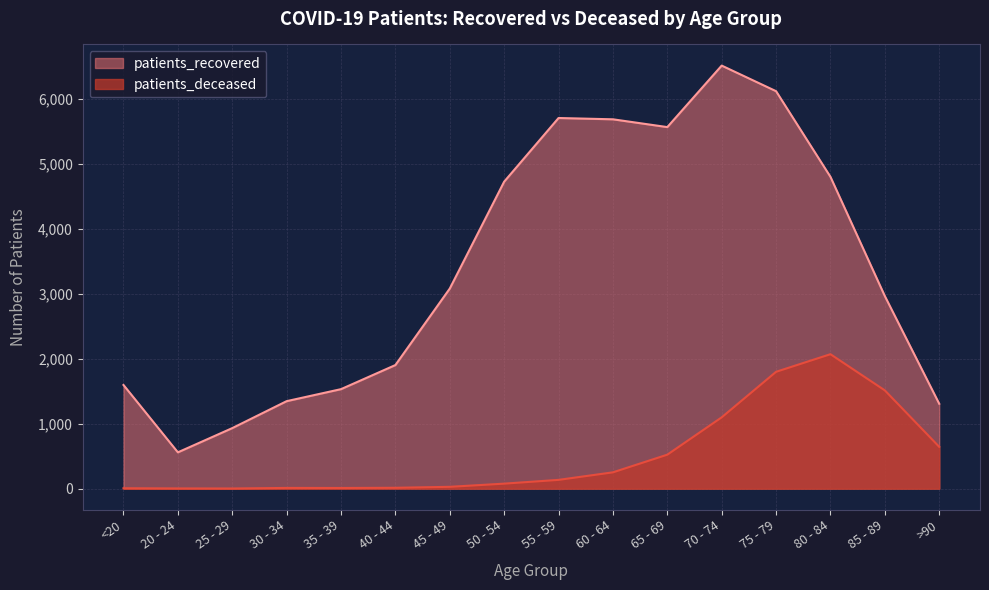

What is the lowest value of the patients_recovered series?

559